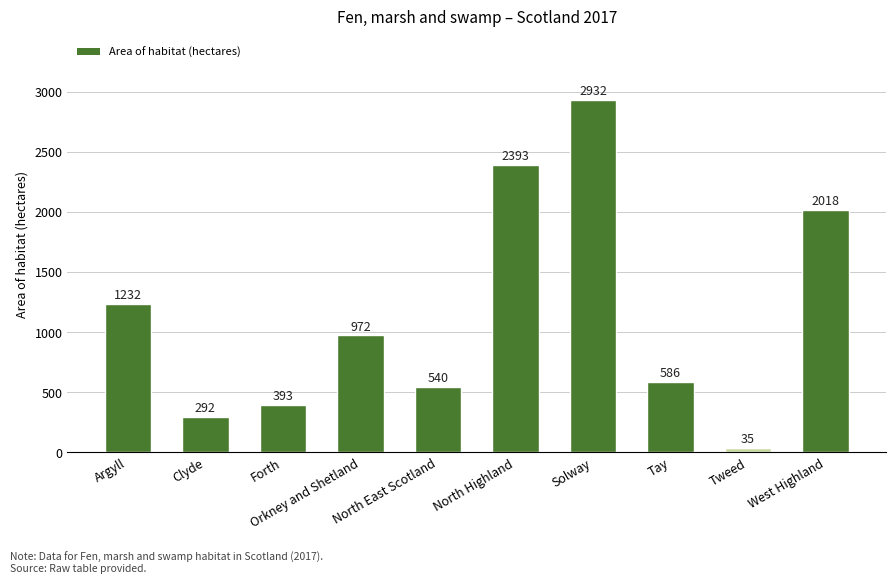

Read the value at Forth.

393